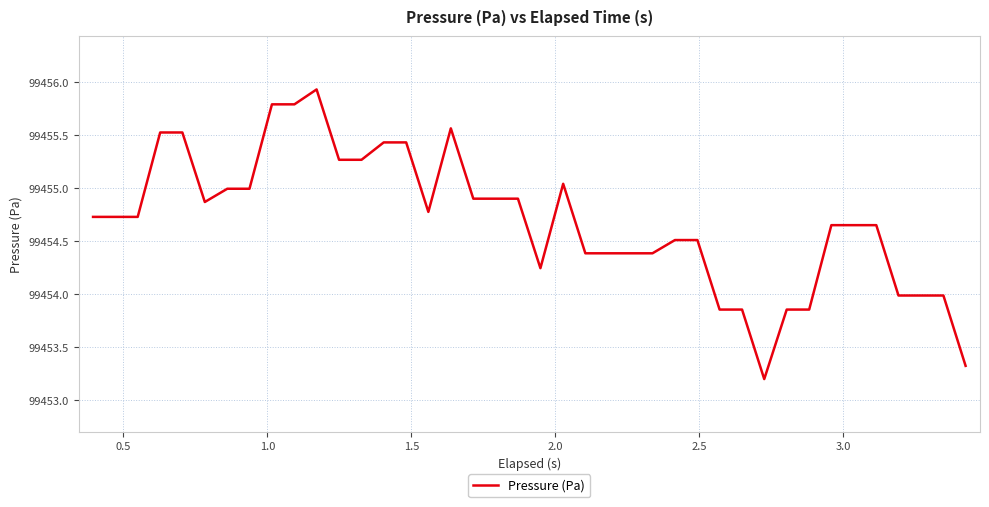

What is the smallest value displayed?

99453.2